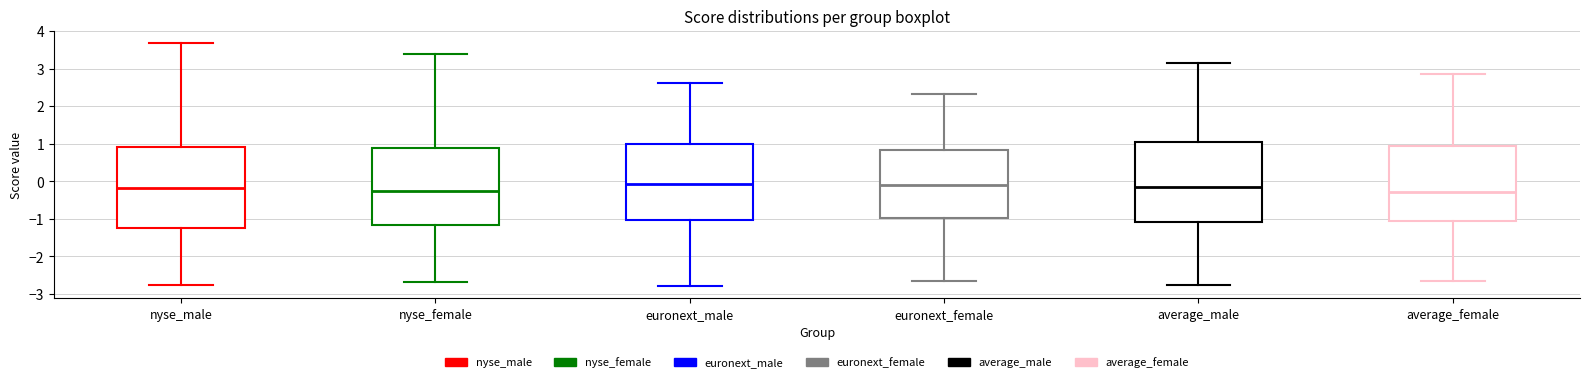

Reading left to right, transcribe this box plot: for each box, give where its median line is, the range the box spans, and where its two whiskers end, as read against the y-axis. The values are not printed on the chart, so give them approximately, as read against the axis.

nyse_male: median -0.2, box -1.2 to 0.9, whiskers -2.7 to 3.7
nyse_female: median -0.3, box -1.2 to 0.9, whiskers -2.7 to 3.4
euronext_male: median -0.1, box -1.0 to 1.0, whiskers -2.8 to 2.6
euronext_female: median -0.1, box -1.0 to 0.8, whiskers -2.7 to 2.3
average_male: median -0.2, box -1.1 to 1.1, whiskers -2.8 to 3.2
average_female: median -0.3, box -1.1 to 0.9, whiskers -2.7 to 2.9